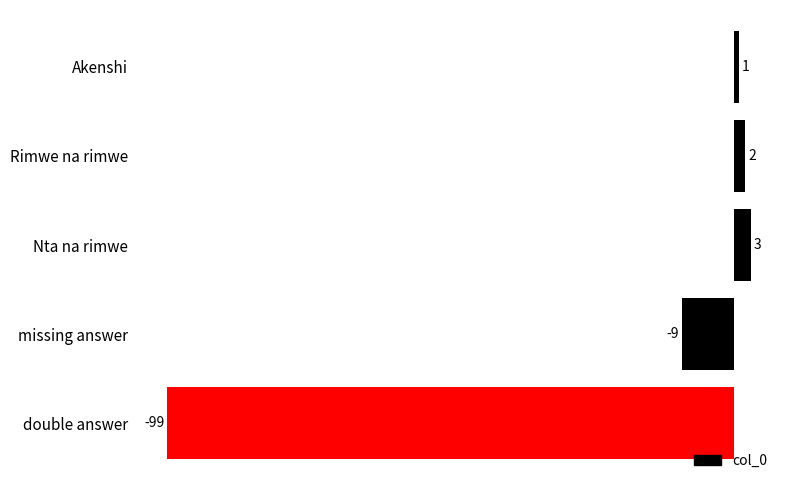

List the labels in order of value, largest first.

Nta na rimwe, Rimwe na rimwe, Akenshi, missing answer, double answer